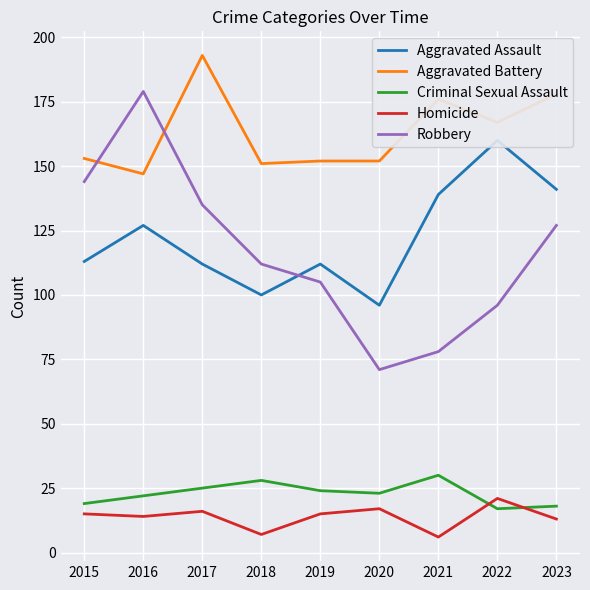

What is the sum of the Robbery values at 2018 and 2023?

239